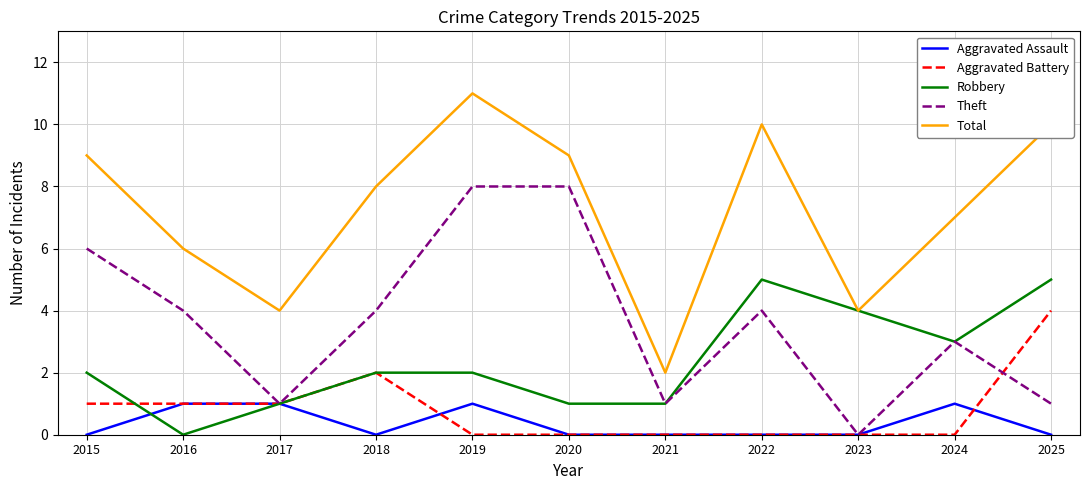

At which label is Aggravated Battery closest to 2?

2018